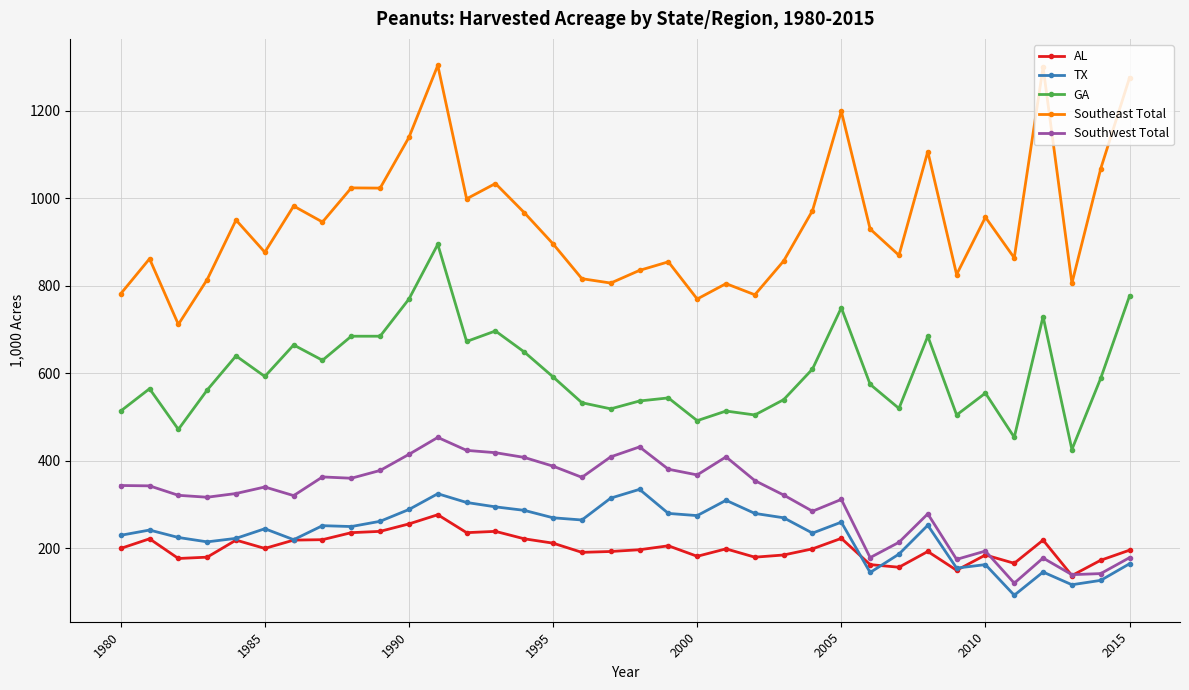

True or false: GA has more than 2 points higher than both neighbors.

True